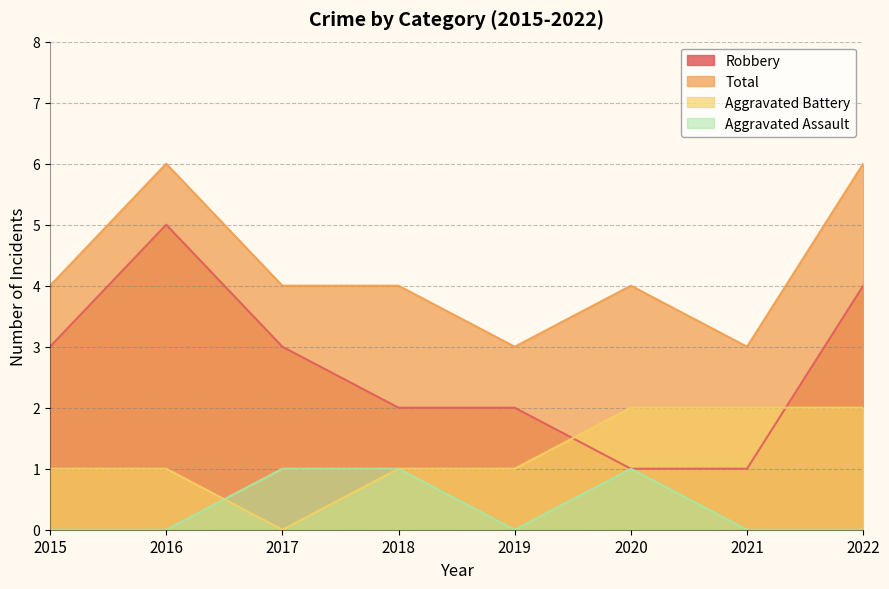

What is the spread (max minus min) of values at 2016?

6